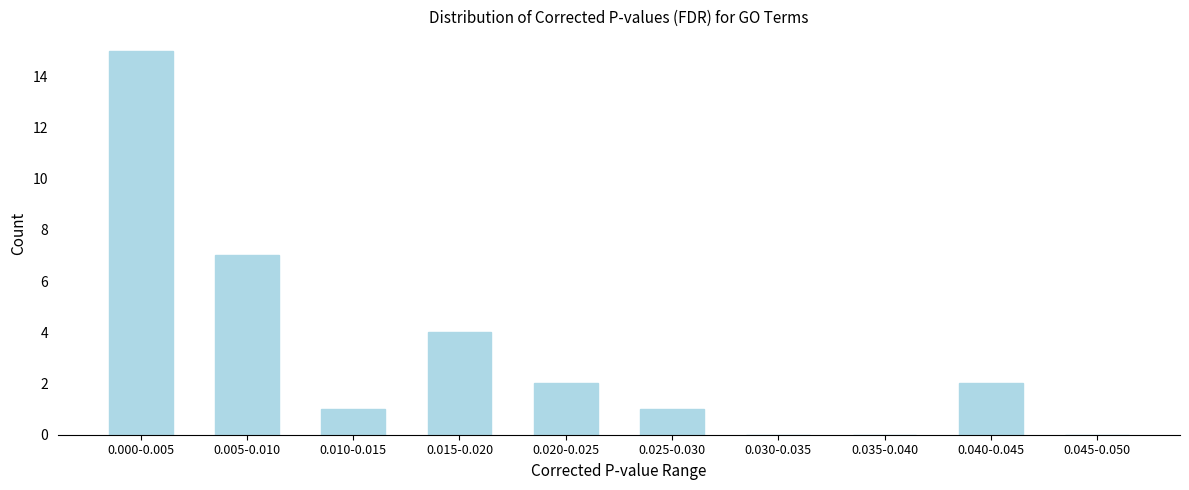

Reading right to left, what are all the values shown in this chart?

0.045-0.050=0	0.040-0.045=2	0.035-0.040=0	0.030-0.035=0	0.025-0.030=1	0.020-0.025=2	0.015-0.020=4	0.010-0.015=1	0.005-0.010=7	0.000-0.005=15